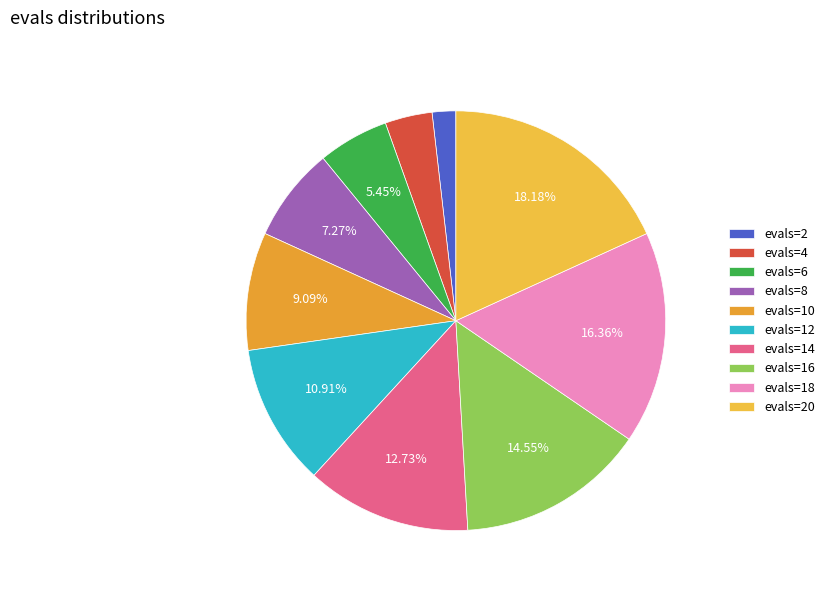

Rank the categories by value from lowest to highest.

evals=2, evals=4, evals=6, evals=8, evals=10, evals=12, evals=14, evals=16, evals=18, evals=20